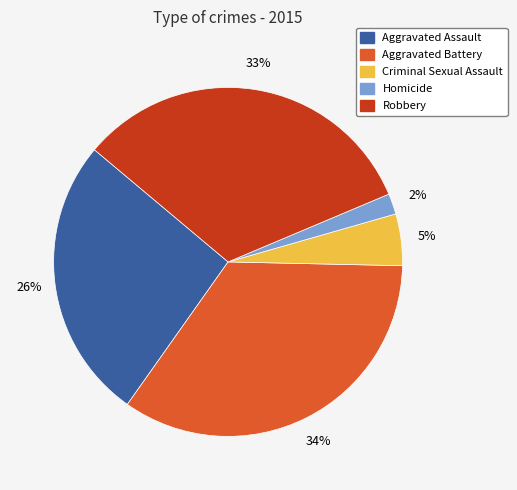

Is it true that Criminal Sexual Assault is 5% of the pie?

True